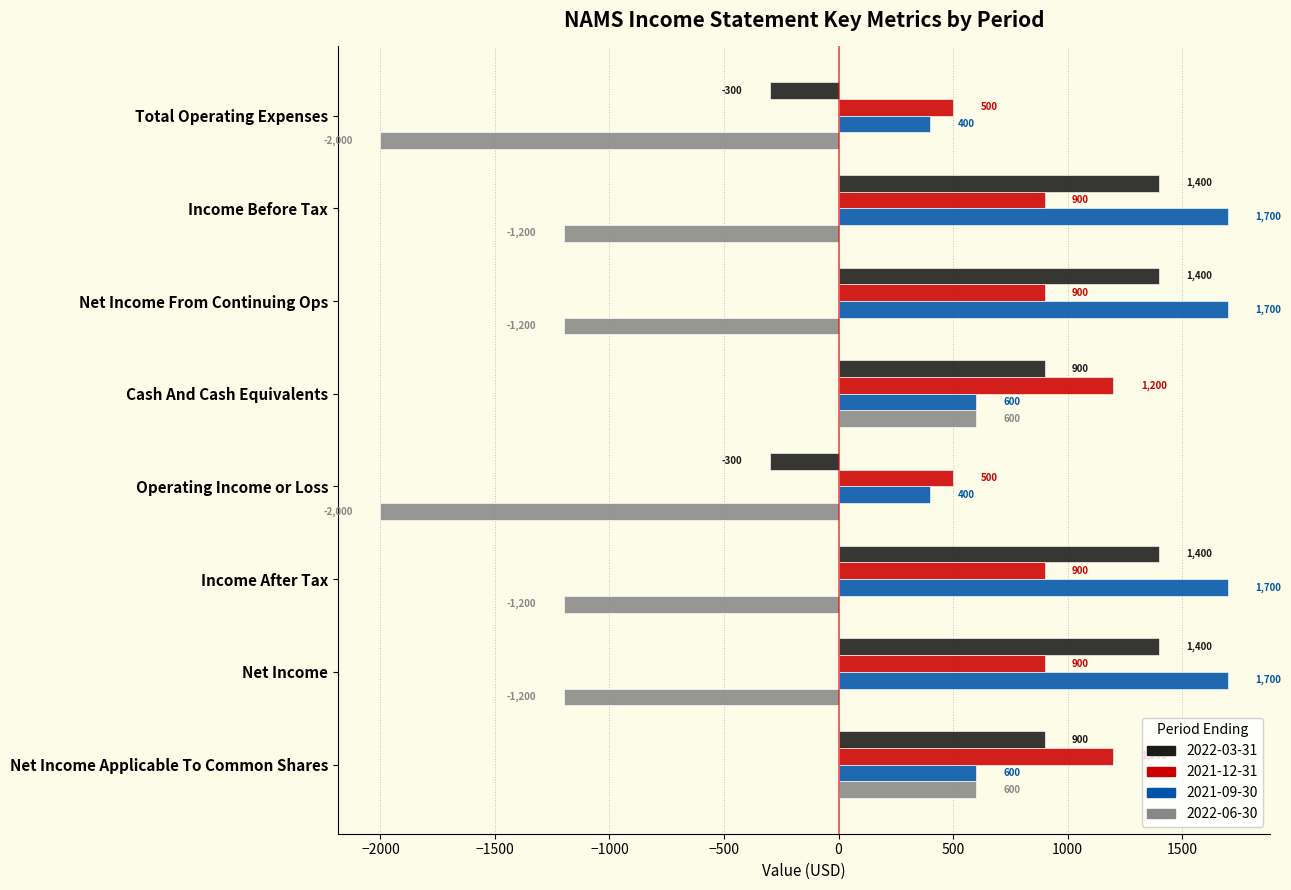

What is the spread (max minus min) of values at Total Operating Expenses?

2500